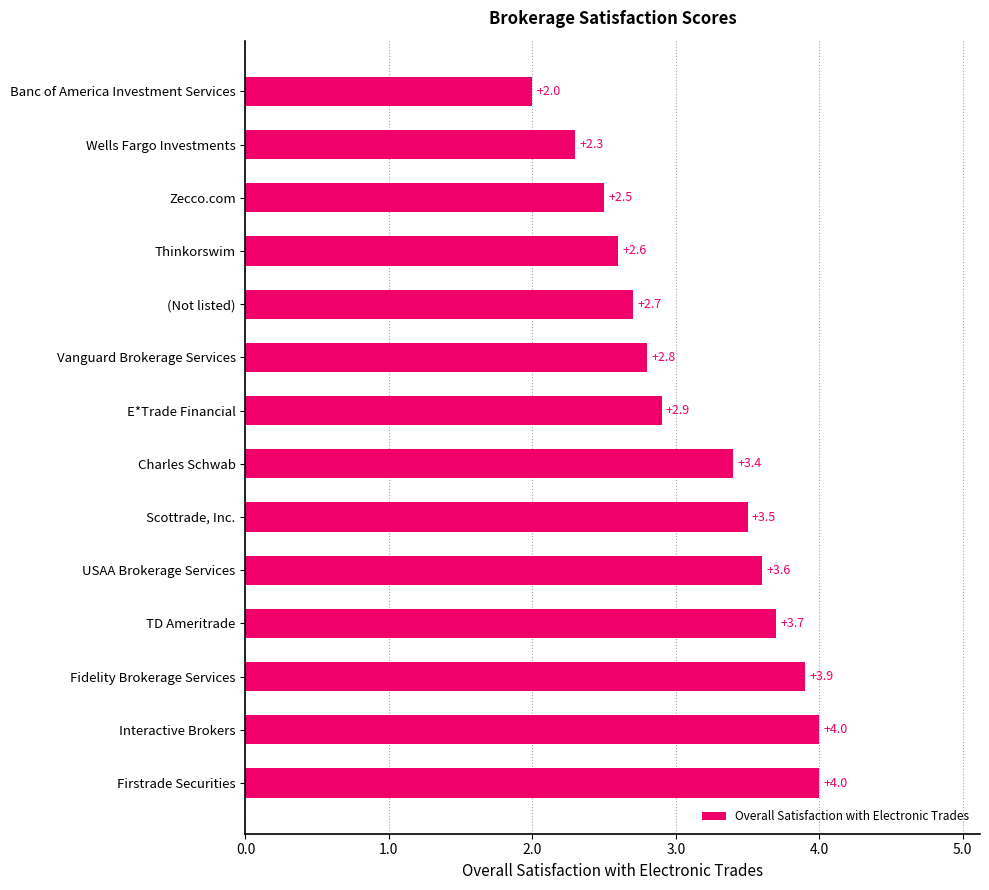

At which label is the value closest to 3?

E*Trade Financial